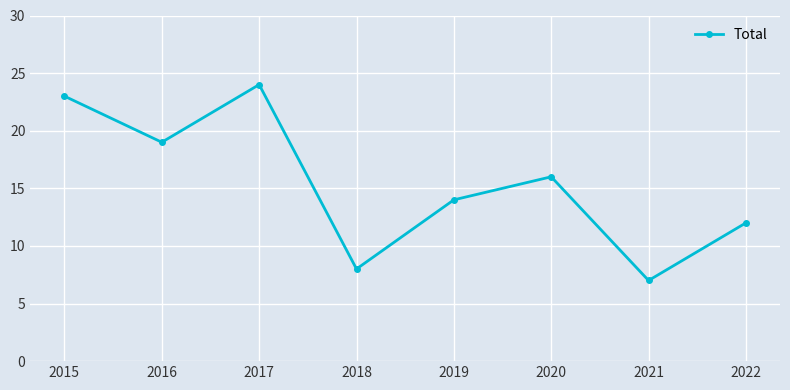

Is this an area chart (filled region under the line)?

No